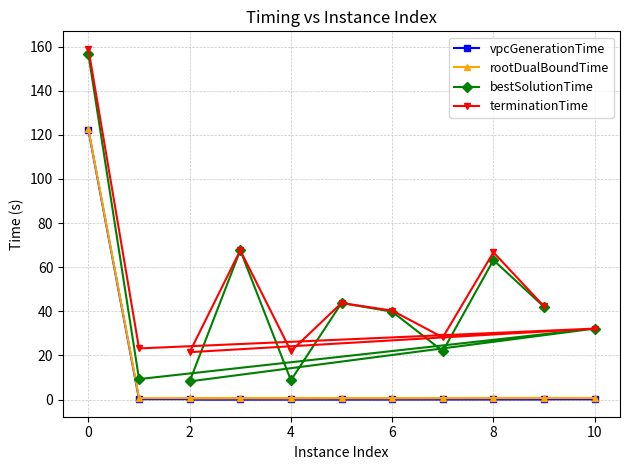

What are all the series names shown in the legend?

vpcGenerationTime, rootDualBoundTime, bestSolutionTime, terminationTime